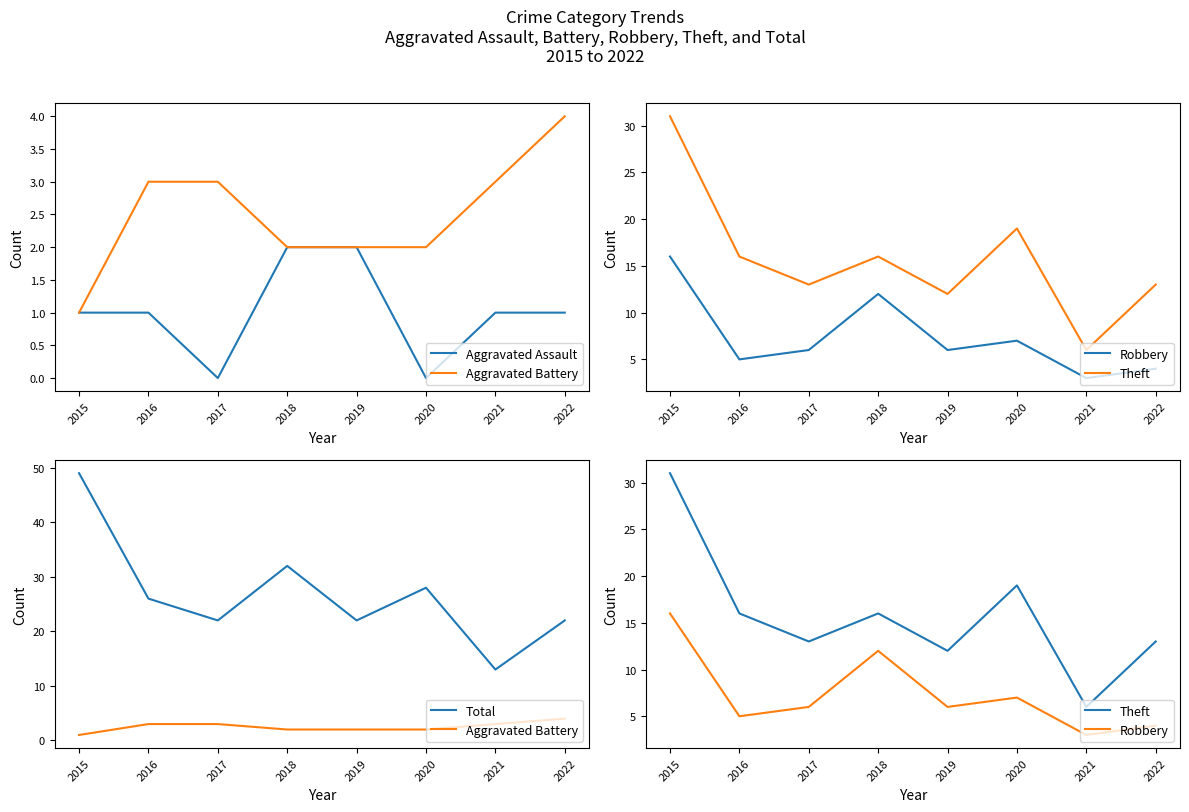

Which label corresponds to the smallest value in the chart?

2017